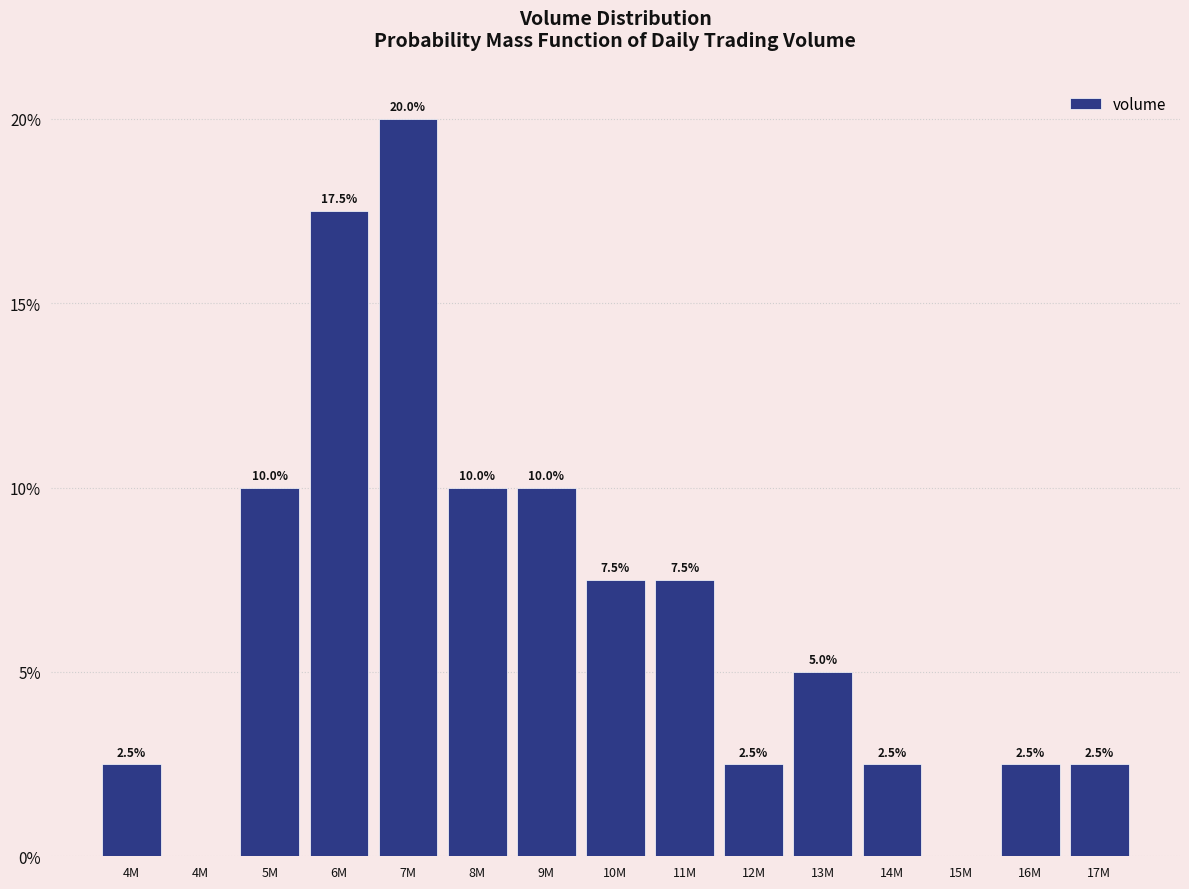

How many distinct data groups are displayed?

1